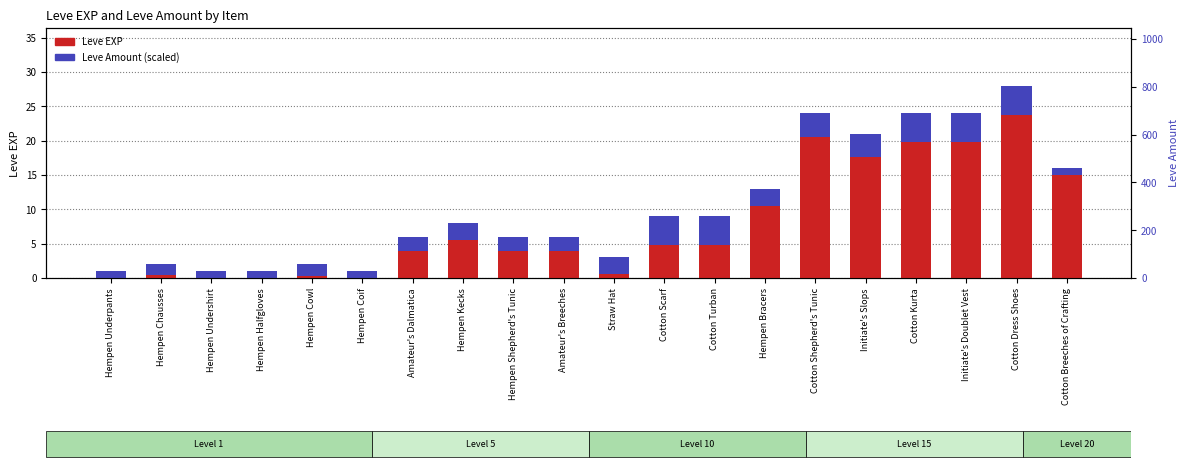

What are all the series names shown in the legend?

Leve EXP, Leve Amount (scaled)